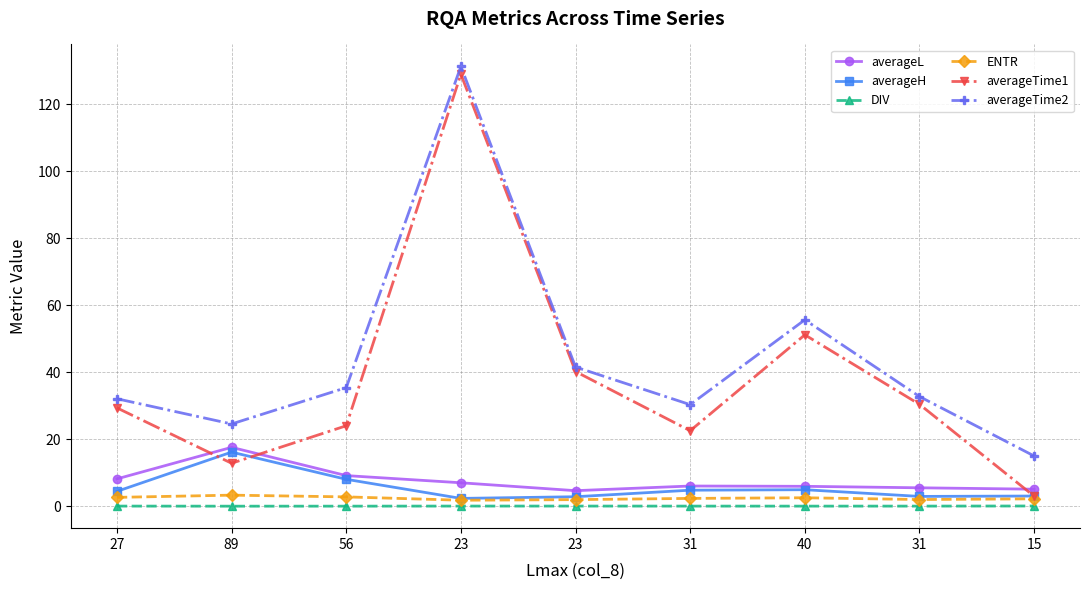

How many values in the averageTime1 series are below 29?

4